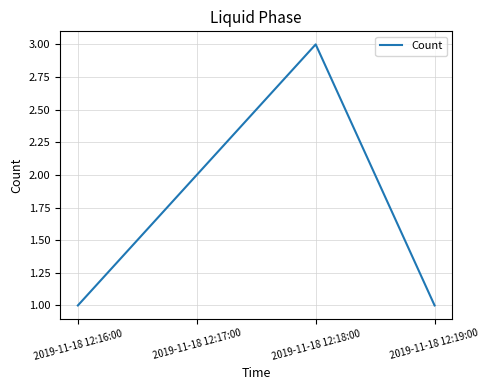

Does the chart have visible grid lines?

Yes